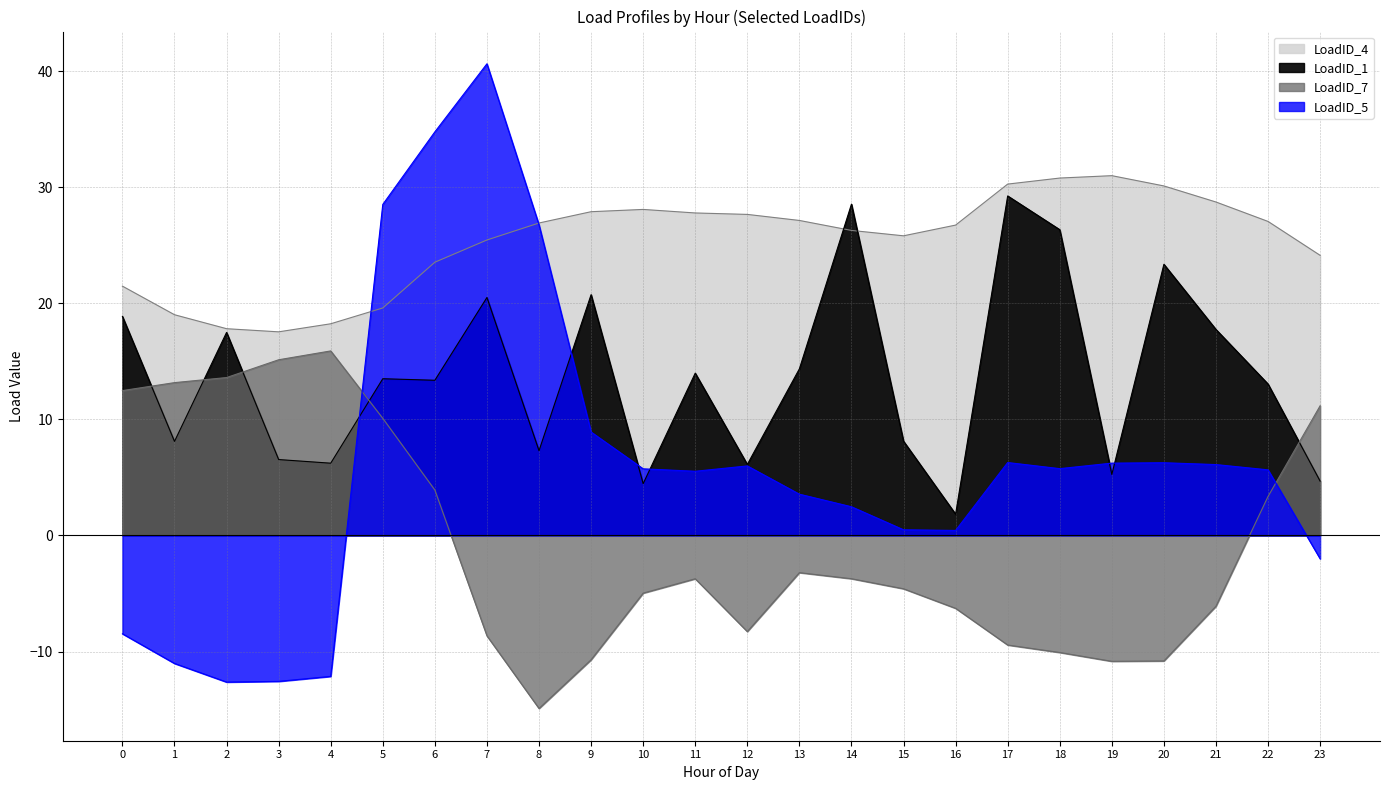

Which series has the largest total across all categories?

LoadID_4